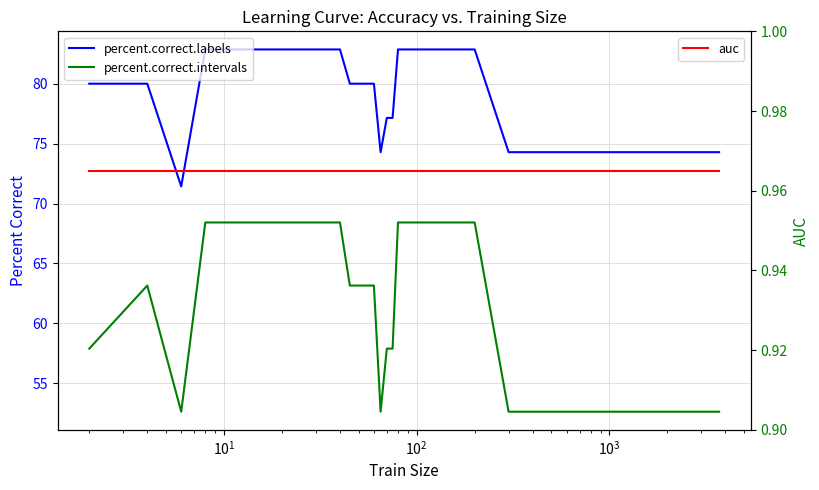

What is the greatest value displayed?

82.9